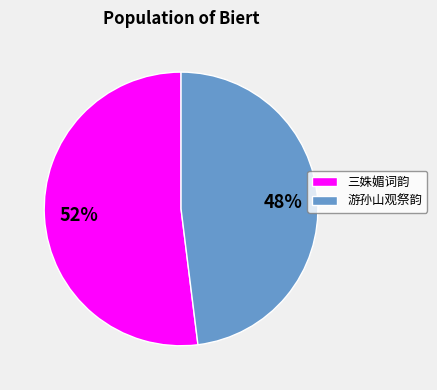

Which has a higher value, 游孙山观祭韵 or 三姝媚词韵?

三姝媚词韵